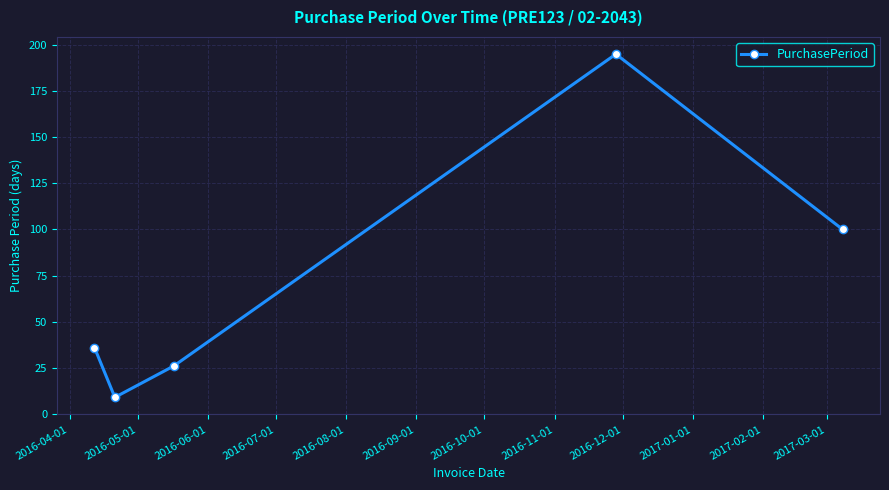

True or false: there are more than 2 points higher than both neighbors.

False